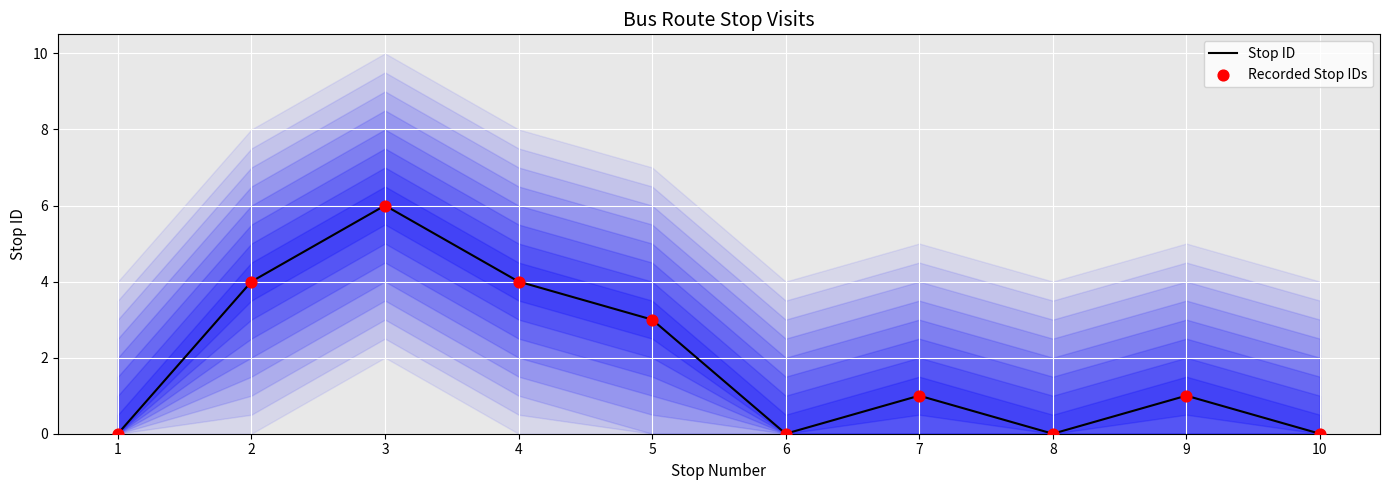

Which series has the largest total across all categories?

Stop ID